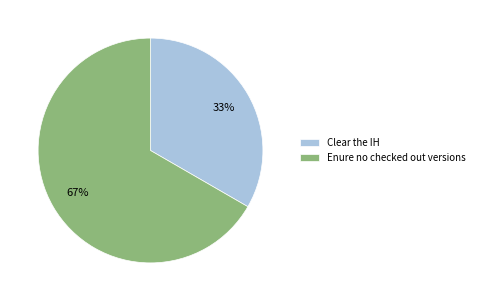

To the nearest percent, what is the combined percentage of Clear the IH and Enure no checked out versions?

100%